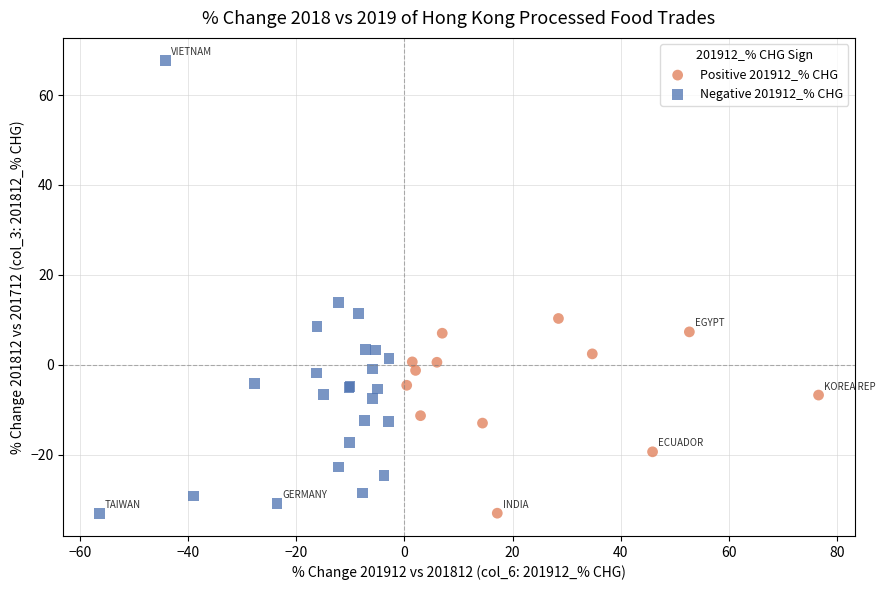

Which series reaches the maximum Y coordinate?

Negative 201912_% CHG